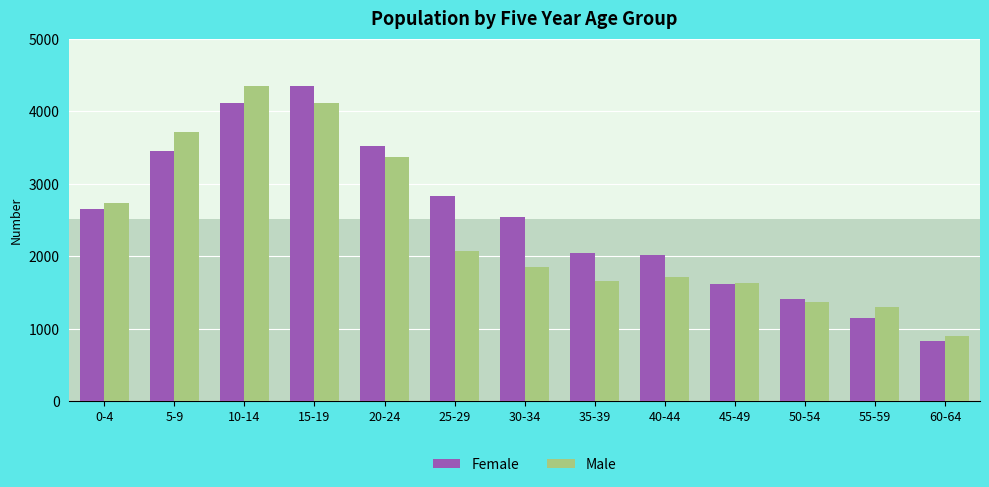

What is the minimum value for Male?

908